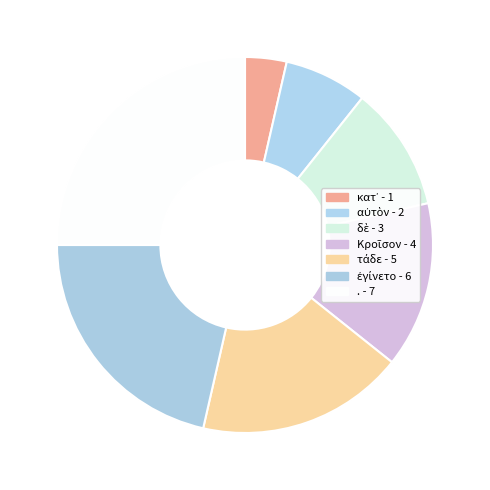

To the nearest percent, what is the difference between the largest and smallest slice percentages?

21%